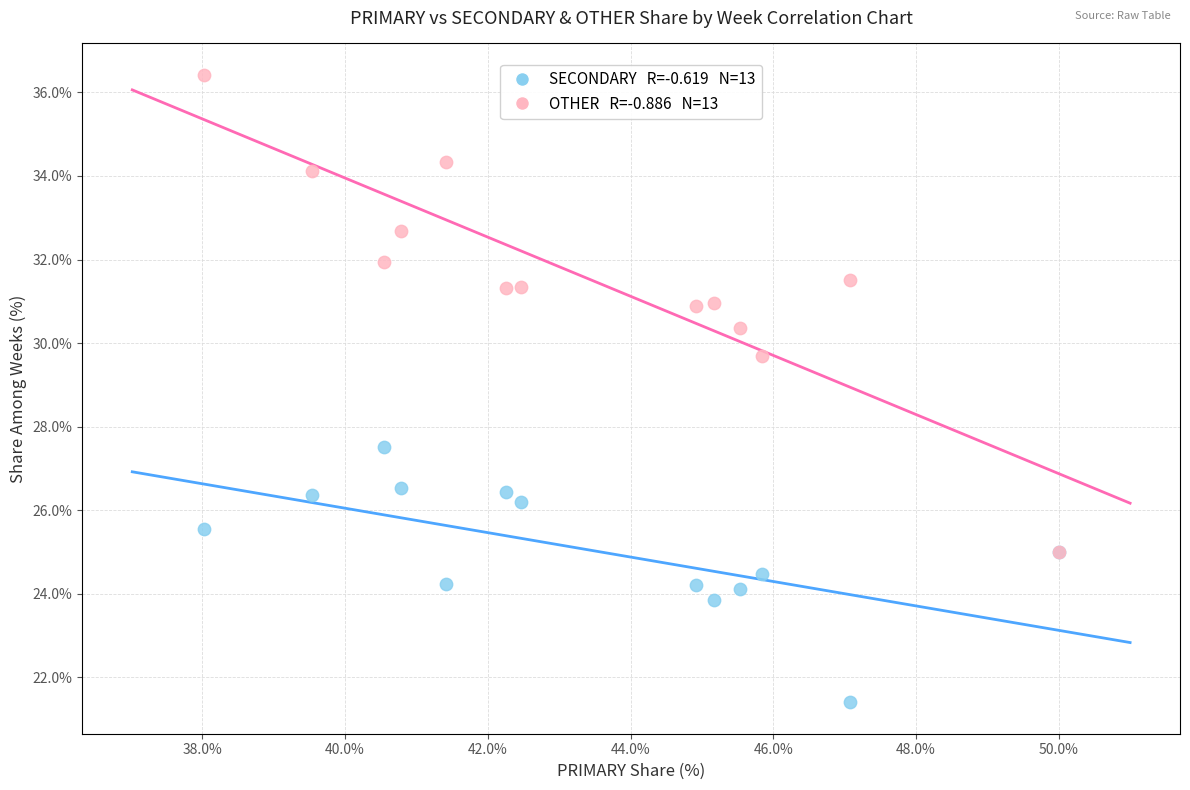

Across all series, what Y value is closest to 28?

27.5